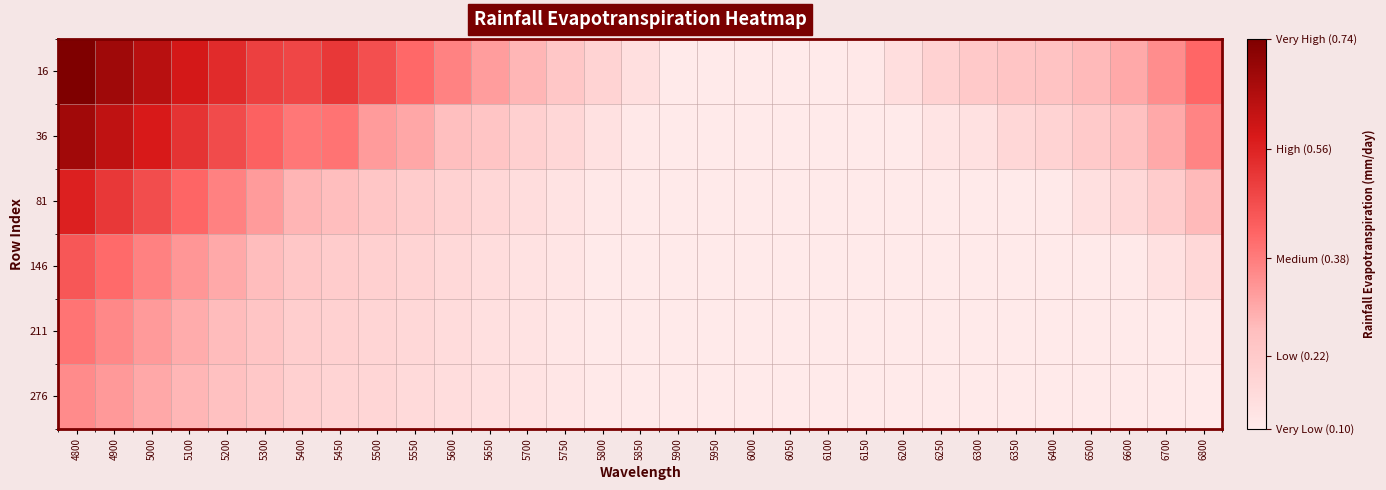

Reading left to right, transcribe all the data shown in this chart.

16: 4800=0.7	4900=0.7	5000=0.6	5100=0.6	5200=0.5	5300=0.5	5400=0.5	5450=0.5	5500=0.5	5550=0.4	5600=0.4	5650=0.3	5700=0.3	5750=0.2	5800=0.2	5850=0.1	5900=0.1	5950=0.1	6000=0.1	6050=0.1	6100=0.1	6150=0.1	6200=0.1	6250=0.2	6300=0.2	6350=0.2	6400=0.2	6500=0.3	6600=0.3	6700=0.3	6800=0.4
36: 4800=0.7	4900=0.6	5000=0.6	5100=0.5	5200=0.5	5300=0.4	5400=0.4	5450=0.4	5500=0.3	5550=0.3	5600=0.3	5650=0.2	5700=0.2	5750=0.2	5800=0.1	5850=0.1	5900=0.1	5950=0.1	6000=0.1	6050=0.1	6100=0.1	6150=0.1	6200=0.1	6250=0.1	6300=0.1	6350=0.2	6400=0.2	6500=0.2	6600=0.3	6700=0.3	6800=0.4
81: 4800=0.6	4900=0.5	5000=0.5	5100=0.4	5200=0.4	5300=0.3	5400=0.3	5450=0.3	5500=0.2	5550=0.2	5600=0.2	5650=0.2	5700=0.1	5750=0.1	5800=0.1	5850=0.1	5900=0.1	5950=0.1	6000=0.1	6050=0.1	6100=0.1	6150=0.1	6200=0.1	6250=0.1	6300=0.1	6350=0.1	6400=0.1	6500=0.1	6600=0.2	6700=0.2	6800=0.3
146: 4800=0.5	4900=0.4	5000=0.4	5100=0.3	5200=0.3	5300=0.3	5400=0.2	5450=0.2	5500=0.2	5550=0.2	5600=0.2	5650=0.1	5700=0.1	5750=0.1	5800=0.1	5850=0.1	5900=0.1	5950=0.1	6000=0.1	6050=0.1	6100=0.1	6150=0.1	6200=0.1	6250=0.1	6300=0.1	6350=0.1	6400=0.1	6500=0.1	6600=0.1	6700=0.1	6800=0.2
211: 4800=0.4	4900=0.4	5000=0.3	5100=0.3	5200=0.3	5300=0.2	5400=0.2	5450=0.2	5500=0.2	5550=0.2	5600=0.2	5650=0.1	5700=0.1	5750=0.1	5800=0.1	5850=0.1	5900=0.1	5950=0.1	6000=0.1	6050=0.1	6100=0.1	6150=0.1	6200=0.1	6250=0.1	6300=0.1	6350=0.1	6400=0.1	6500=0.1	6600=0.1	6700=0.1	6800=0.1
276: 4800=0.4	4900=0.3	5000=0.3	5100=0.3	5200=0.3	5300=0.2	5400=0.2	5450=0.2	5500=0.2	5550=0.2	5600=0.1	5650=0.1	5700=0.1	5750=0.1	5800=0.1	5850=0.1	5900=0.1	5950=0.1	6000=0.1	6050=0.1	6100=0.1	6150=0.1	6200=0.1	6250=0.1	6300=0.1	6350=0.1	6400=0.1	6500=0.1	6600=0.1	6700=0.1	6800=0.1